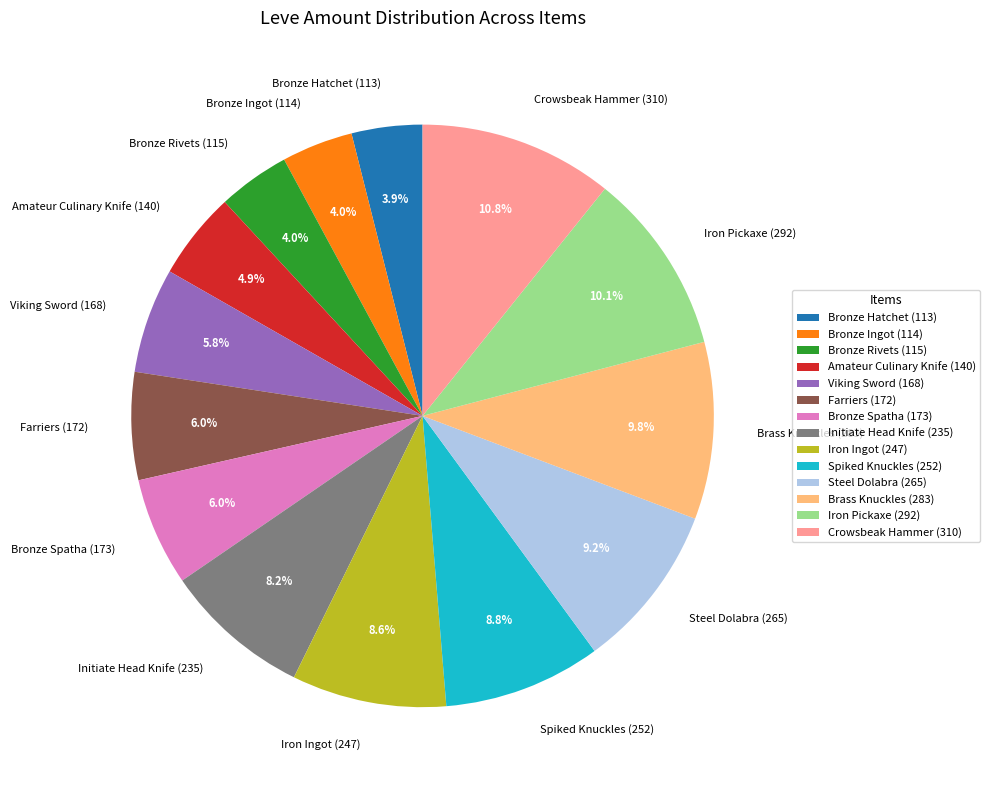

Between Spiked Knuckles (252) and Bronze Spatha (173), which is larger?

Spiked Knuckles (252)